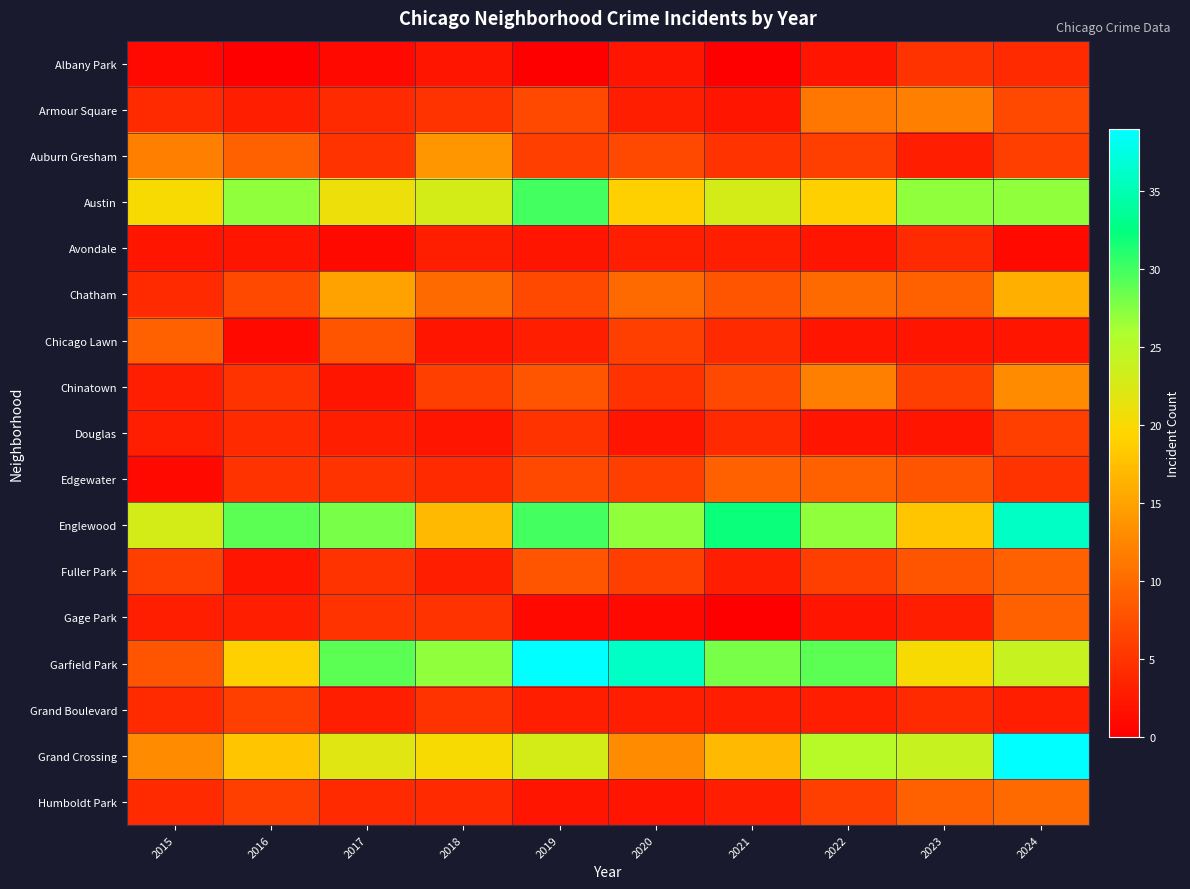

Reading left to right, transcribe all the data shown in this chart.

Albany Park: 2015=1	2016=0	2017=1	2018=2	2019=0	2020=2	2021=0	2022=2	2023=5	2024=4
Armour Square: 2015=4	2016=3	2017=4	2018=5	2019=7	2020=3	2021=2	2022=11	2023=12	2024=7
Auburn Gresham: 2015=12	2016=9	2017=5	2018=14	2019=6	2020=7	2021=5	2022=6	2023=3	2024=6
Austin: 2015=20	2016=27	2017=21	2018=23	2019=30	2020=19	2021=23	2022=19	2023=27	2024=27
Avondale: 2015=2	2016=2	2017=1	2018=3	2019=2	2020=3	2021=3	2022=2	2023=4	2024=1
Chatham: 2015=4	2016=7	2017=15	2018=10	2019=7	2020=10	2021=8	2022=10	2023=9	2024=16
Chicago Lawn: 2015=9	2016=1	2017=8	2018=2	2019=3	2020=6	2021=4	2022=2	2023=2	2024=2
Chinatown: 2015=3	2016=5	2017=2	2018=6	2019=8	2020=5	2021=7	2022=12	2023=6	2024=13
Douglas: 2015=3	2016=4	2017=3	2018=2	2019=5	2020=2	2021=4	2022=2	2023=2	2024=6
Edgewater: 2015=1	2016=5	2017=5	2018=4	2019=7	2020=6	2021=9	2022=9	2023=8	2024=5
Englewood: 2015=23	2016=29	2017=28	2018=17	2019=30	2020=27	2021=32	2022=27	2023=18	2024=36
Fuller Park: 2015=6	2016=2	2017=5	2018=3	2019=8	2020=6	2021=3	2022=6	2023=8	2024=9
Gage Park: 2015=3	2016=3	2017=5	2018=5	2019=1	2020=1	2021=0	2022=2	2023=3	2024=9
Garfield Park: 2015=8	2016=19	2017=29	2018=27	2019=39	2020=36	2021=28	2022=29	2023=20	2024=24
Grand Boulevard: 2015=4	2016=6	2017=3	2018=5	2019=3	2020=3	2021=3	2022=3	2023=4	2024=3
Grand Crossing: 2015=13	2016=18	2017=22	2018=20	2019=23	2020=13	2021=17	2022=25	2023=24	2024=39
Humboldt Park: 2015=4	2016=6	2017=4	2018=4	2019=2	2020=2	2021=3	2022=6	2023=9	2024=10